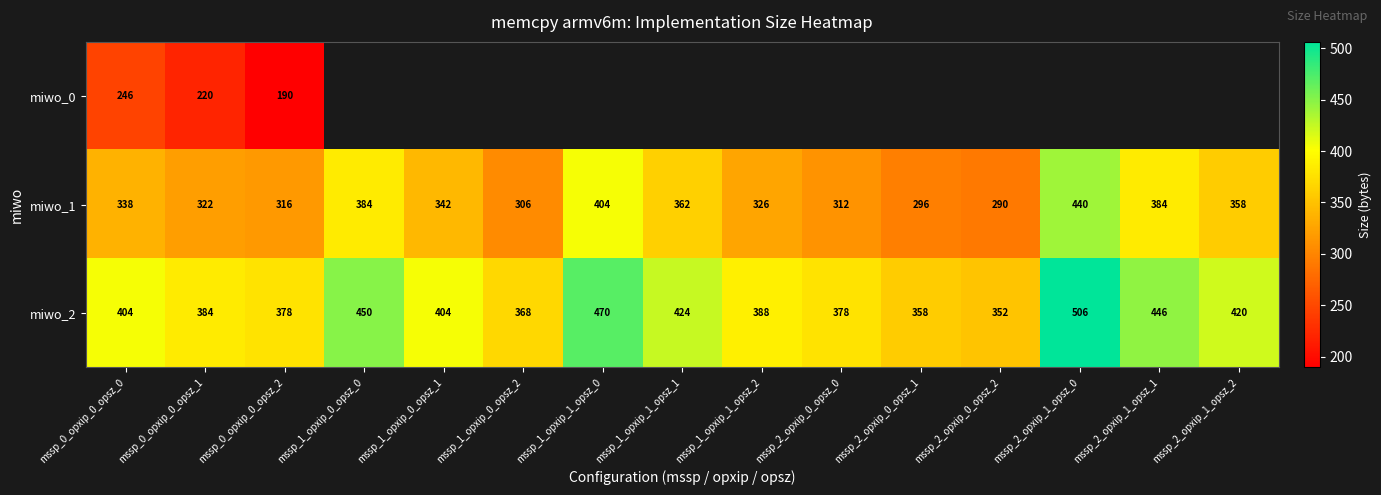

What is the smallest value displayed?

190.0